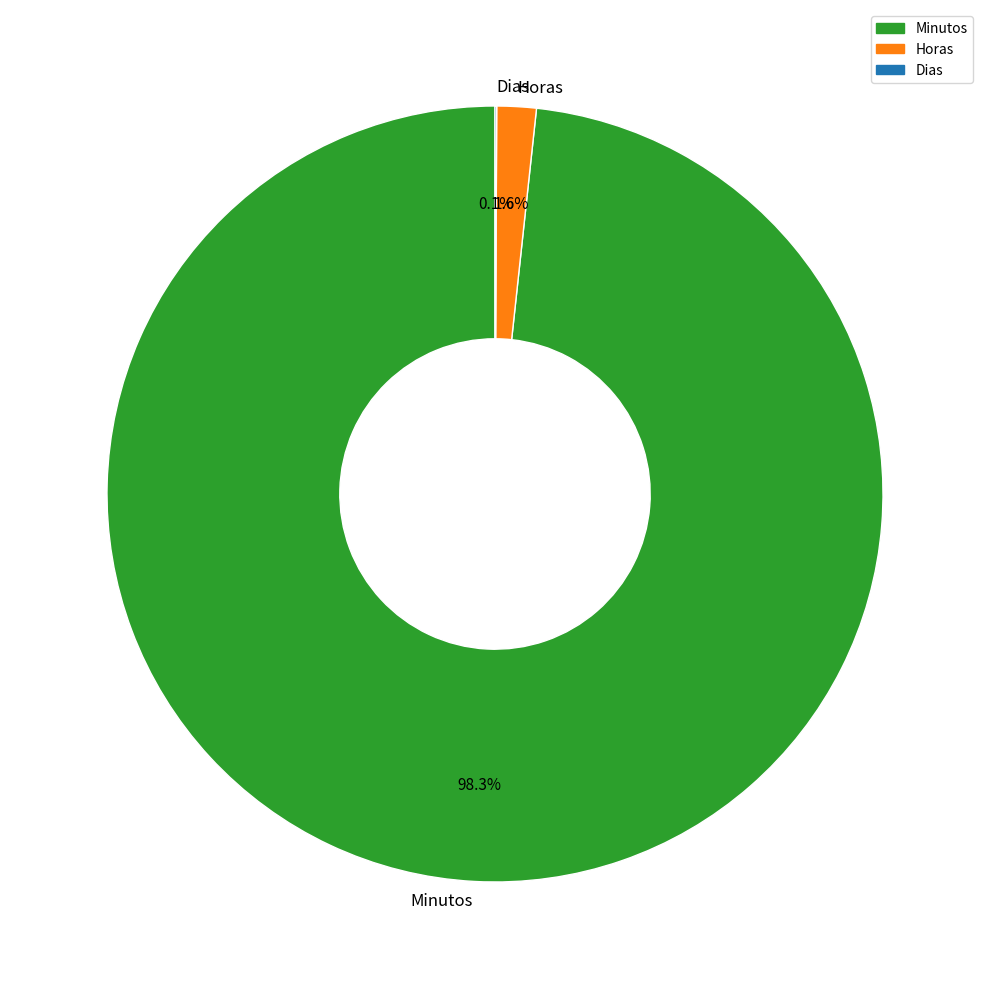

Between Horas and Minutos, which is larger?

Minutos